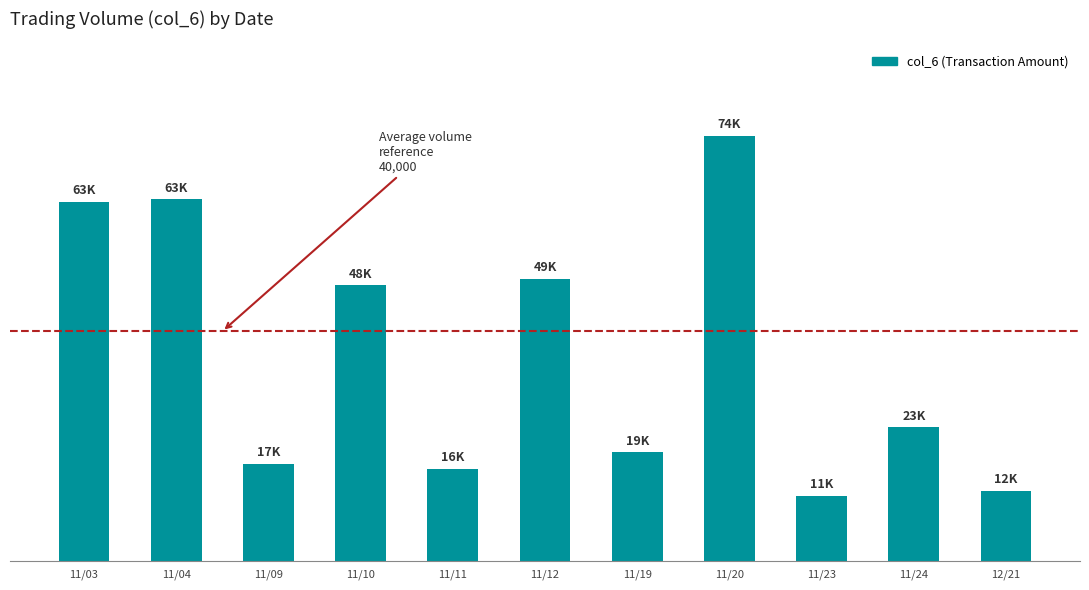

Does the chart contain any negative values?

No